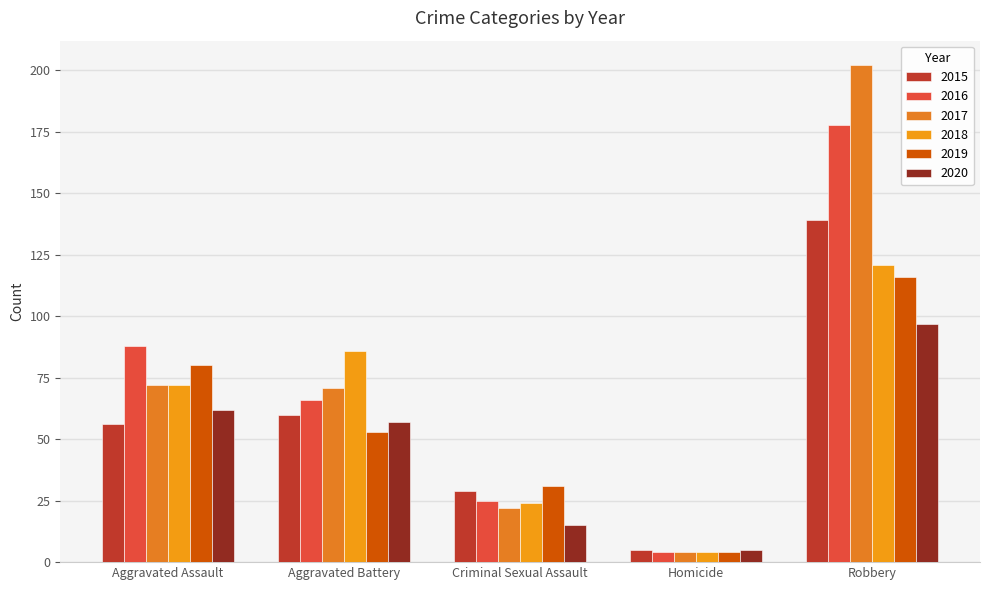

Which category has the lowest value in the 2017 series?

Homicide